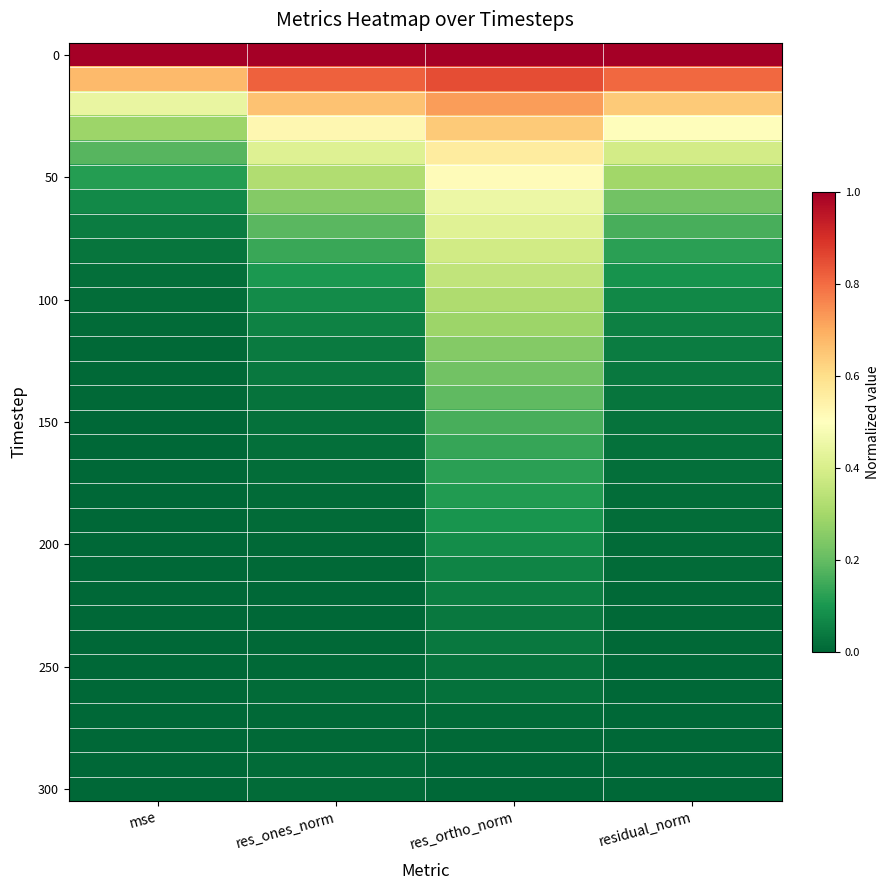

Which has a higher value, res_ortho_norm or res_ones_norm?

res_ones_norm